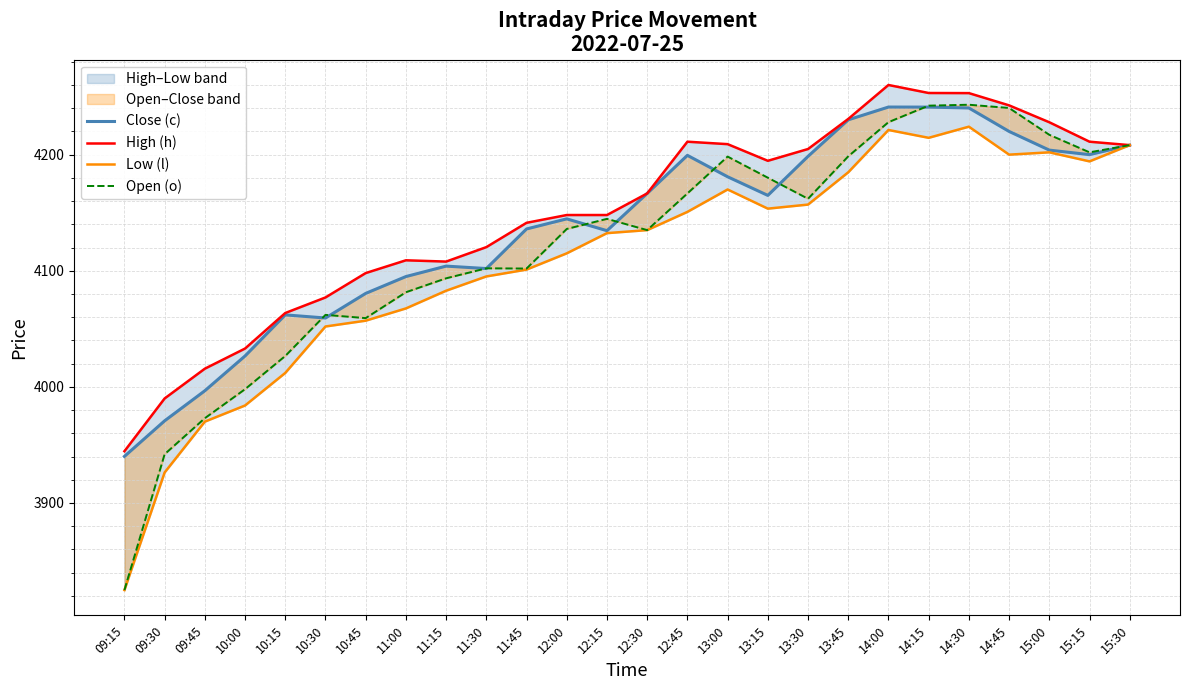

What is the spread (max minus min) of values at 14:00?

38.8